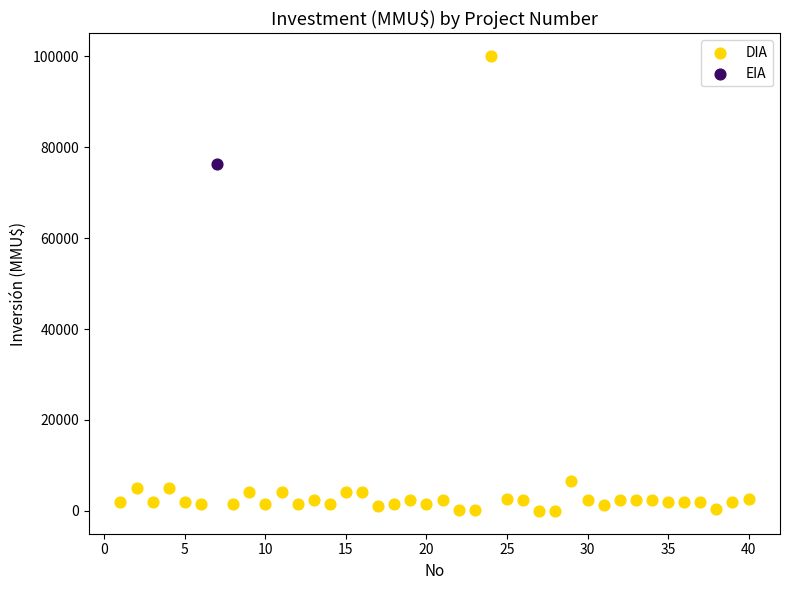

What are all the series names shown in the legend?

DIA, EIA